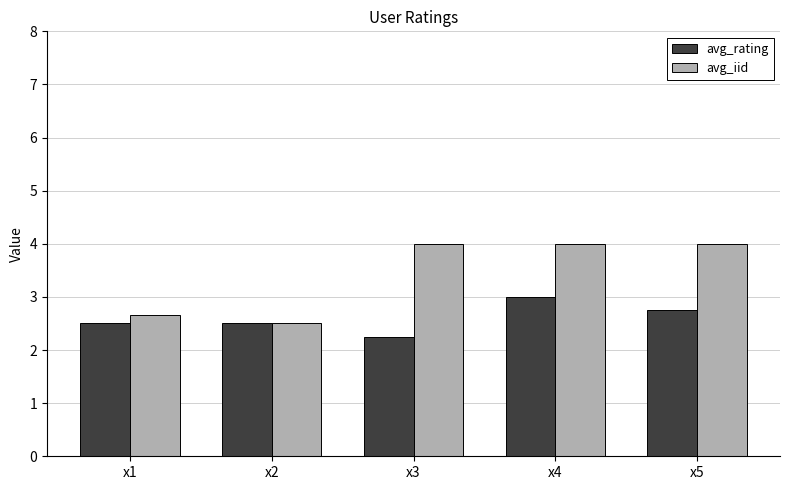

Which series changed the most between x1 and x3?

avg_iid